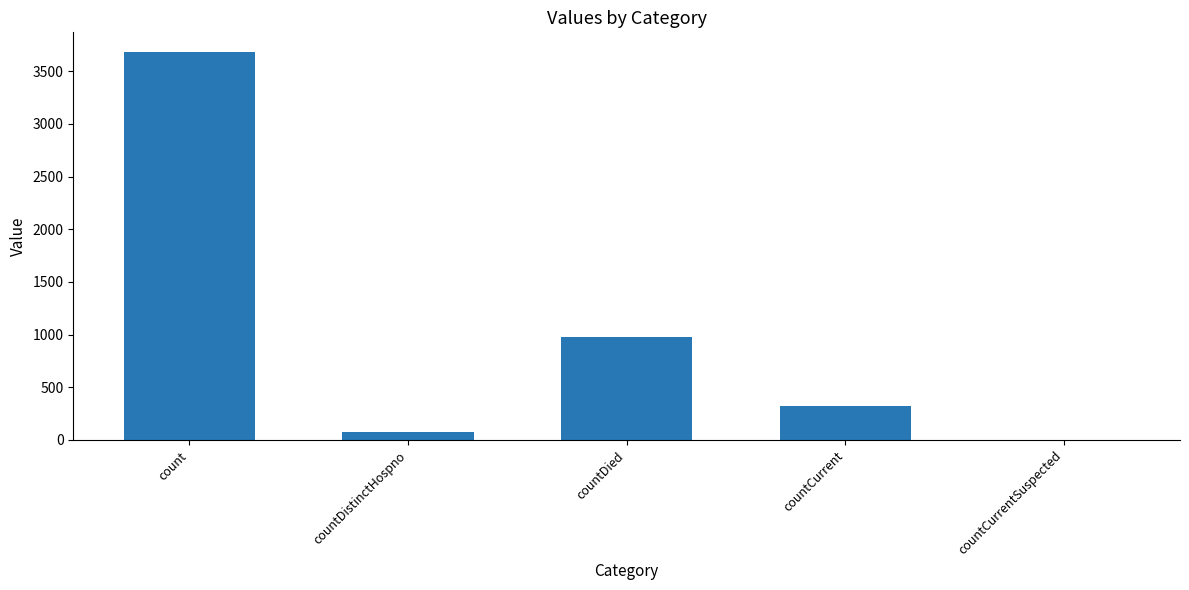

Is it true that the value at countCurrent is 563?

False